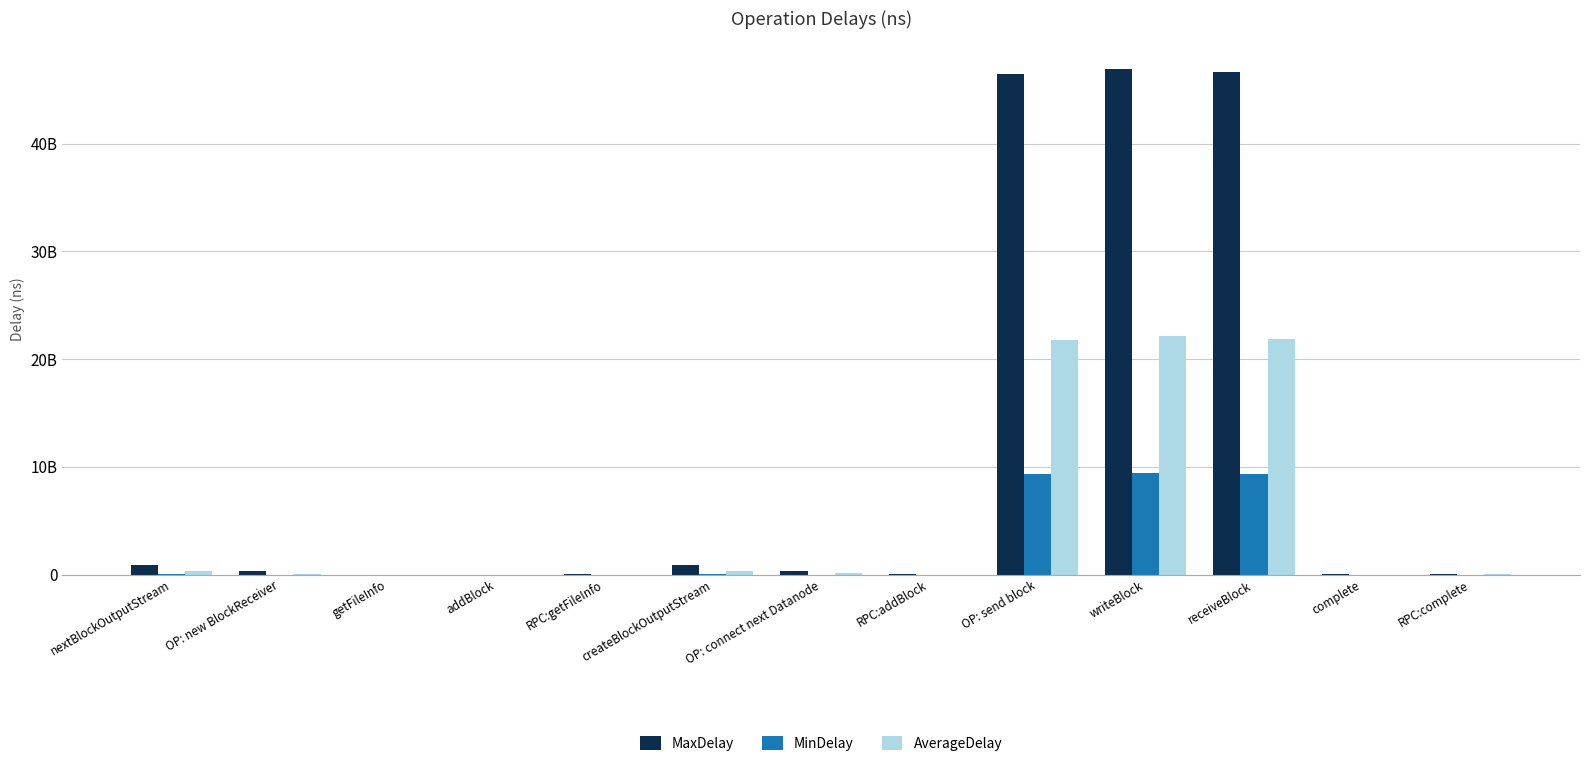

At which label is MinDelay closest to 4733254879?

receiveBlock